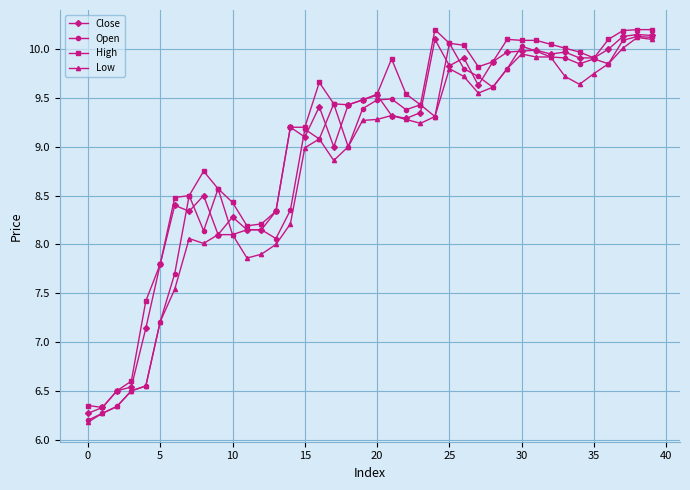

What is the value of the High point at the 6th from the left?

7.8